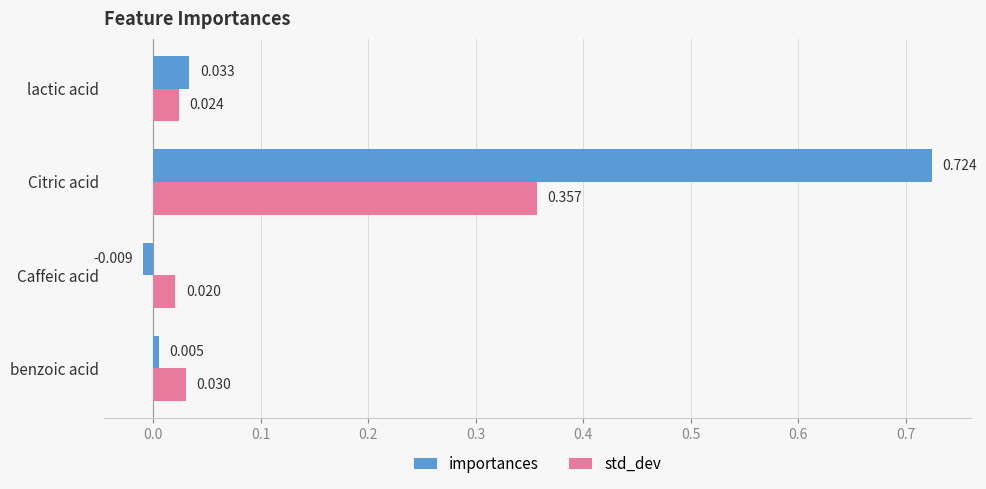

Is the value of importances at Caffeic acid greater than the value of std_dev at Caffeic acid?

No